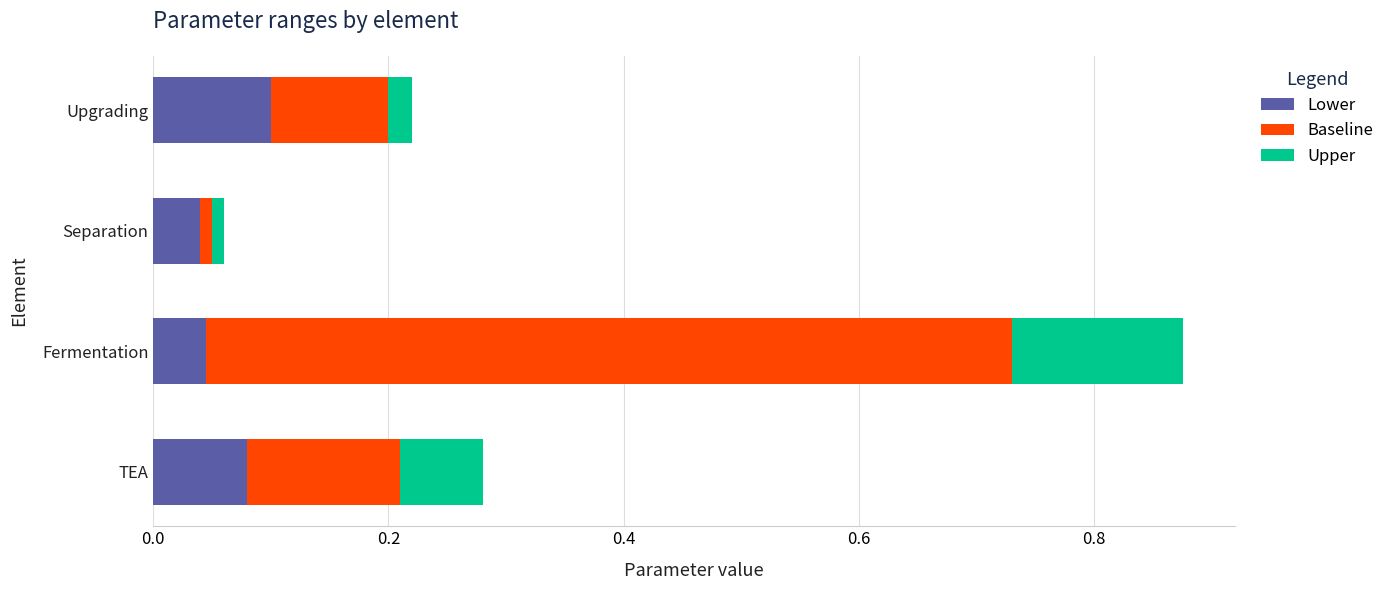

What are all the series names shown in the legend?

Lower, Baseline, Upper